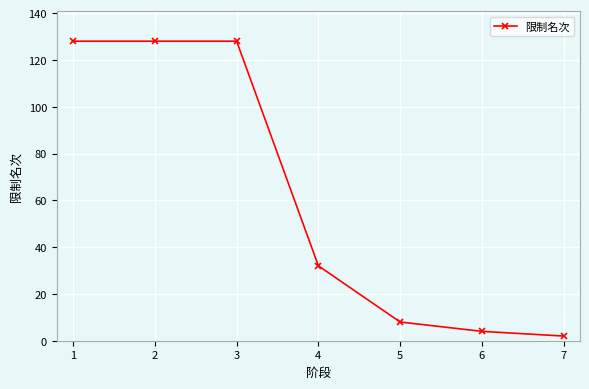

What is the change in value from 3 to 5?

-120